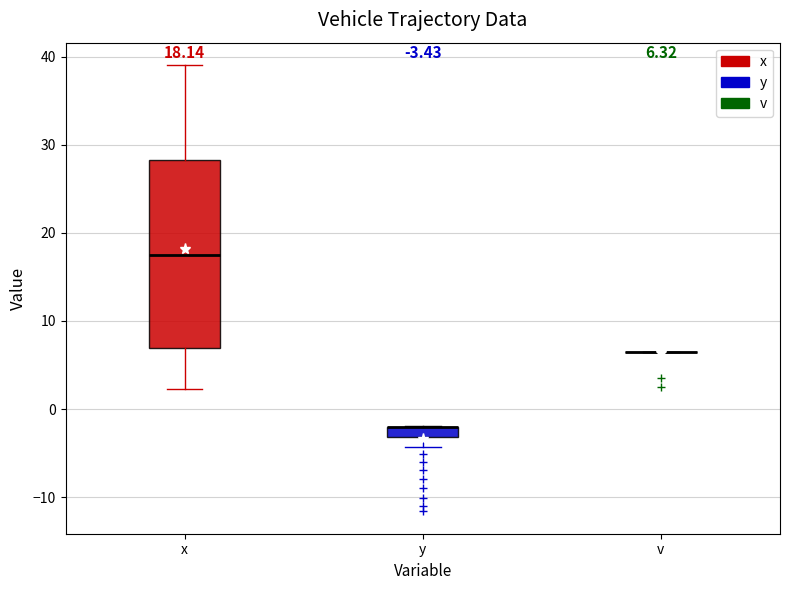

Comparing the boxes themselves (not the whiskers), which one is the tallest?

x